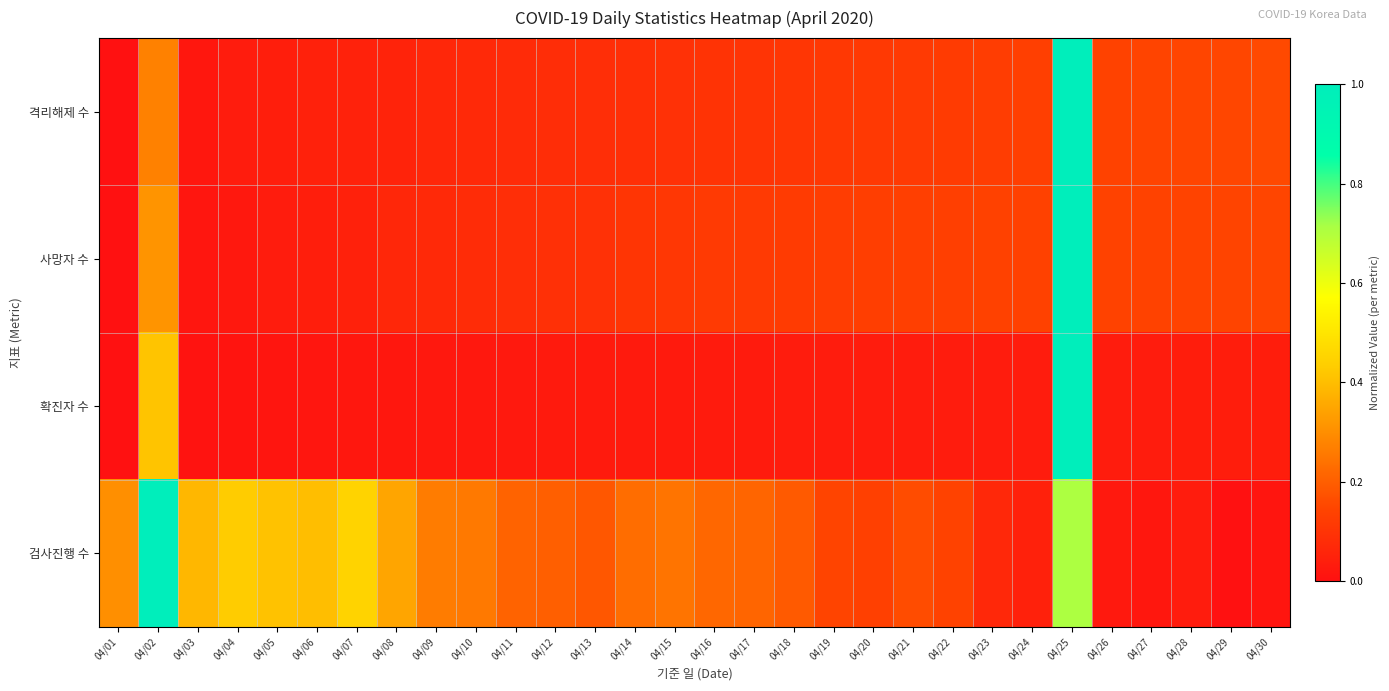

Which series has the largest total across all categories?

검사진행 수